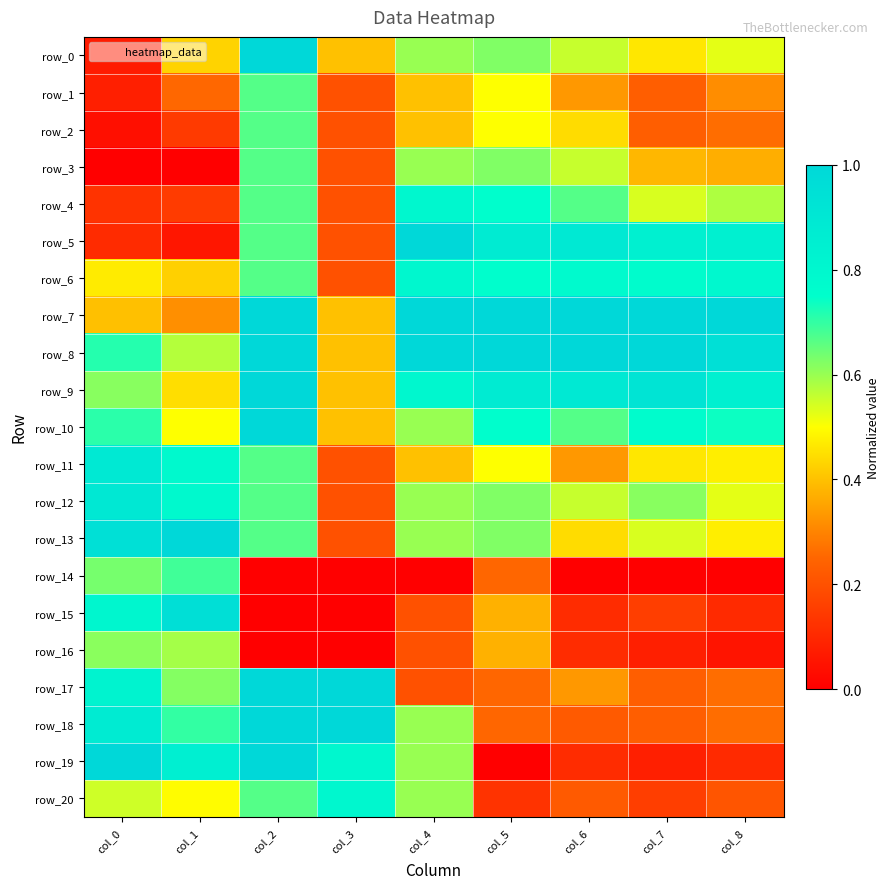

Is the value of row_18 at col_6 greater than the value of row_1 at col_4?

No